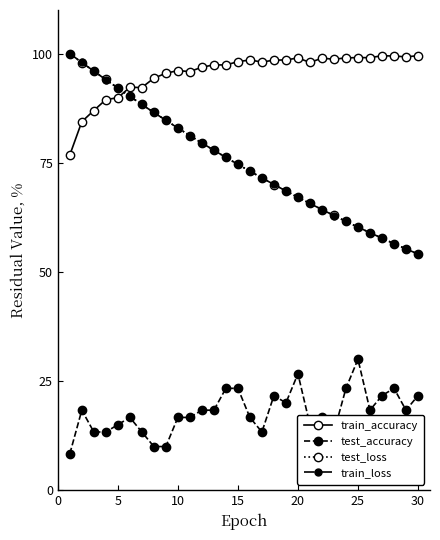

Which series has the largest total across all categories?

train_accuracy